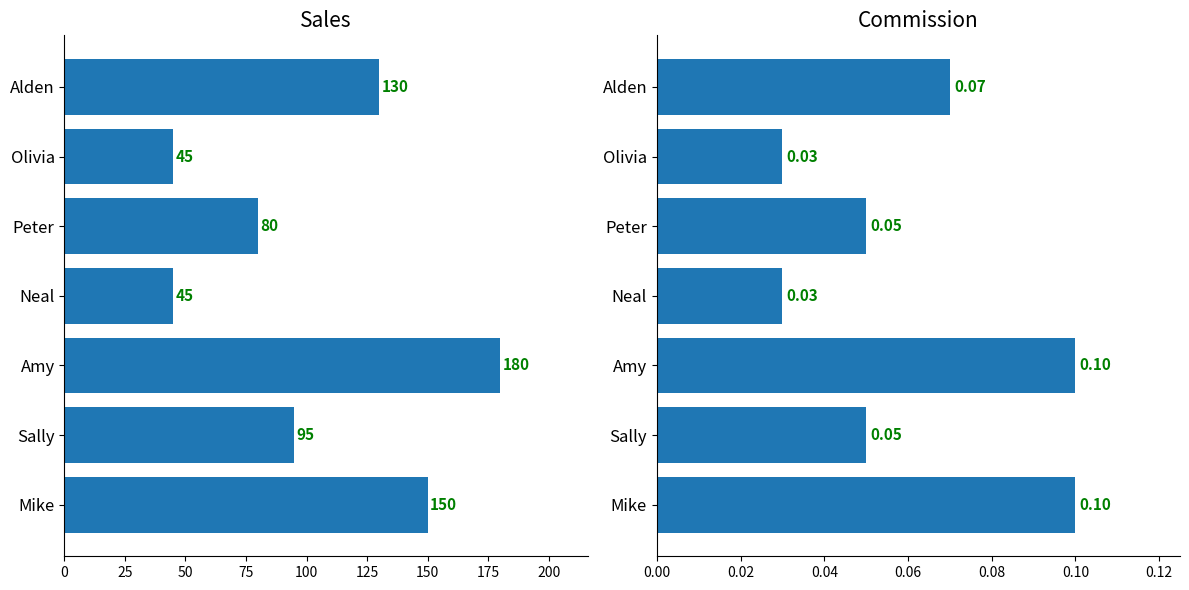

Which series has the largest total across all categories?

Sales